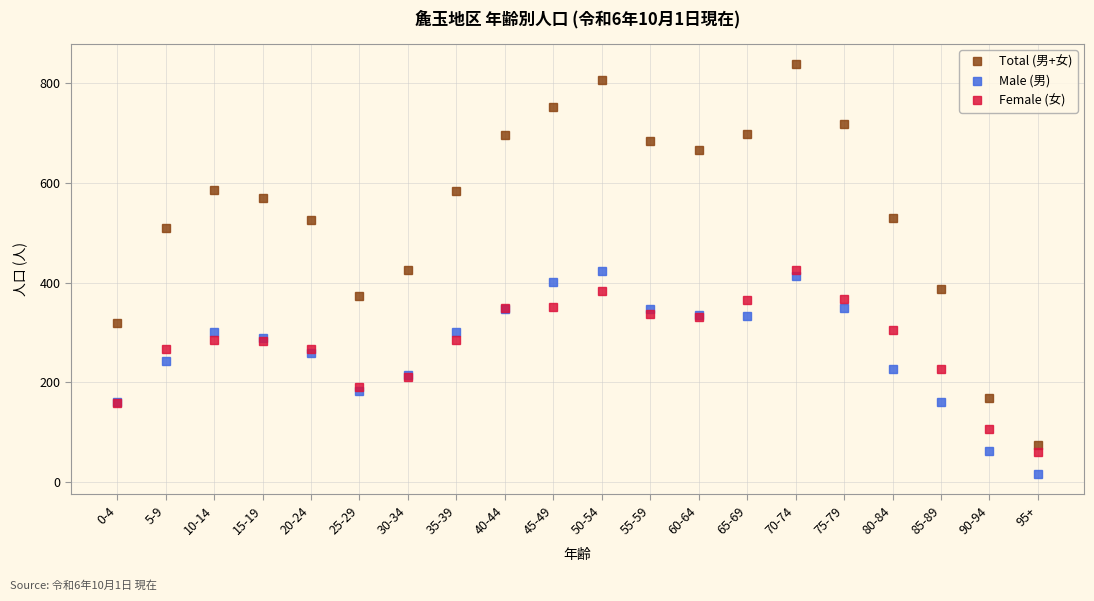

How many data points in Female (女) are less than 284?

9